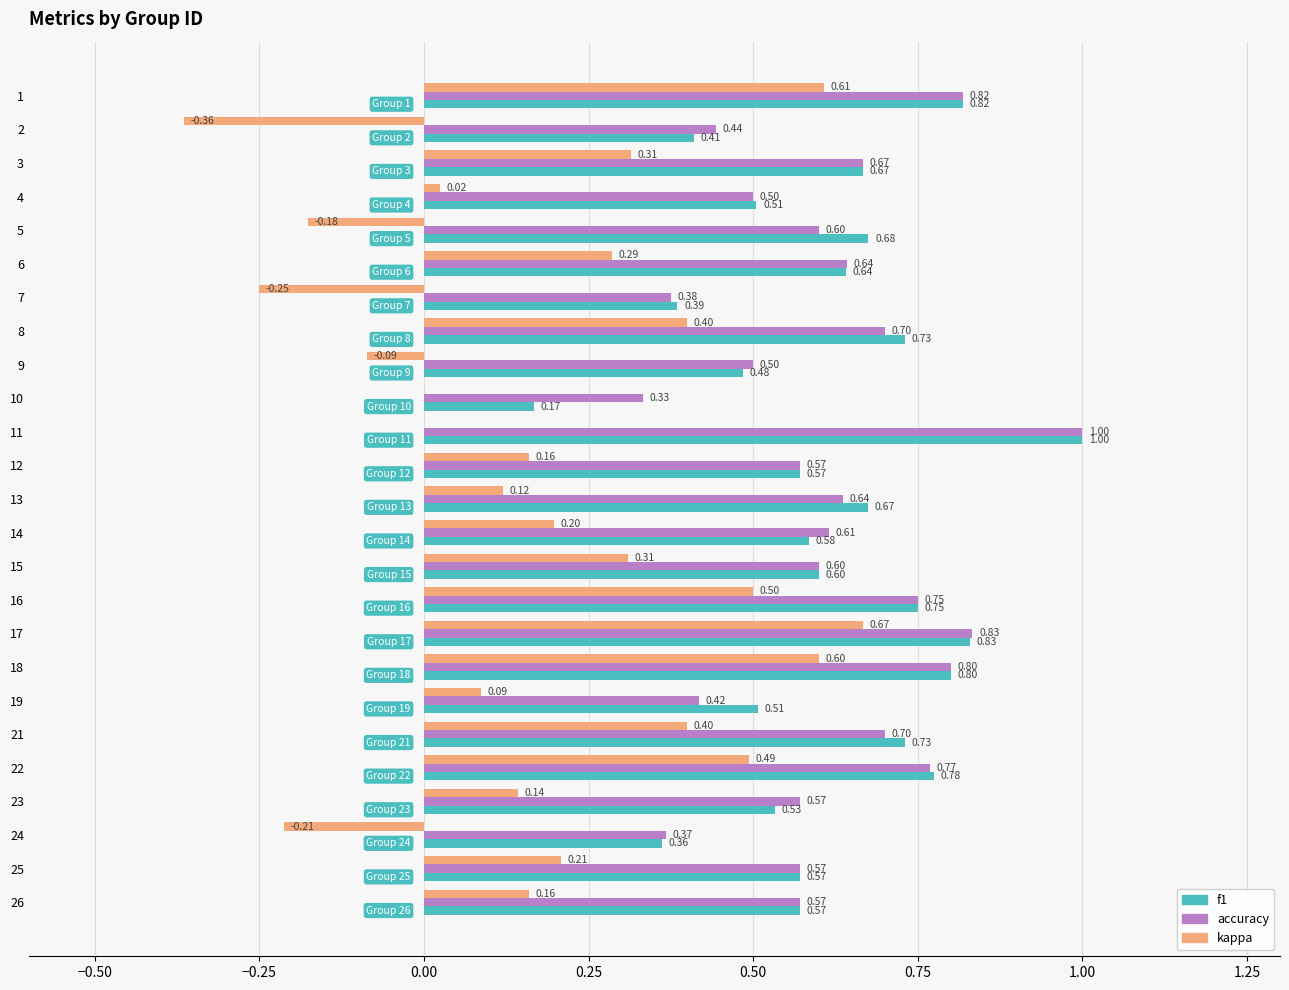

Which series changed the most between 18 and 22?

kappa